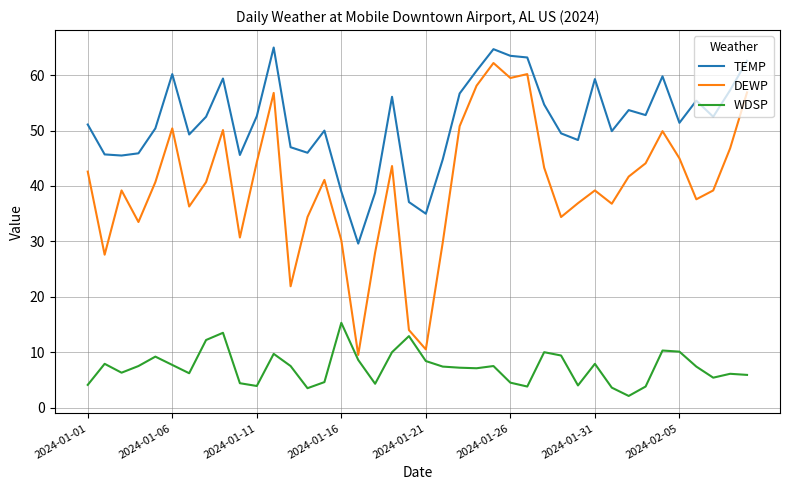

What are all the series names shown in the legend?

TEMP, DEWP, WDSP